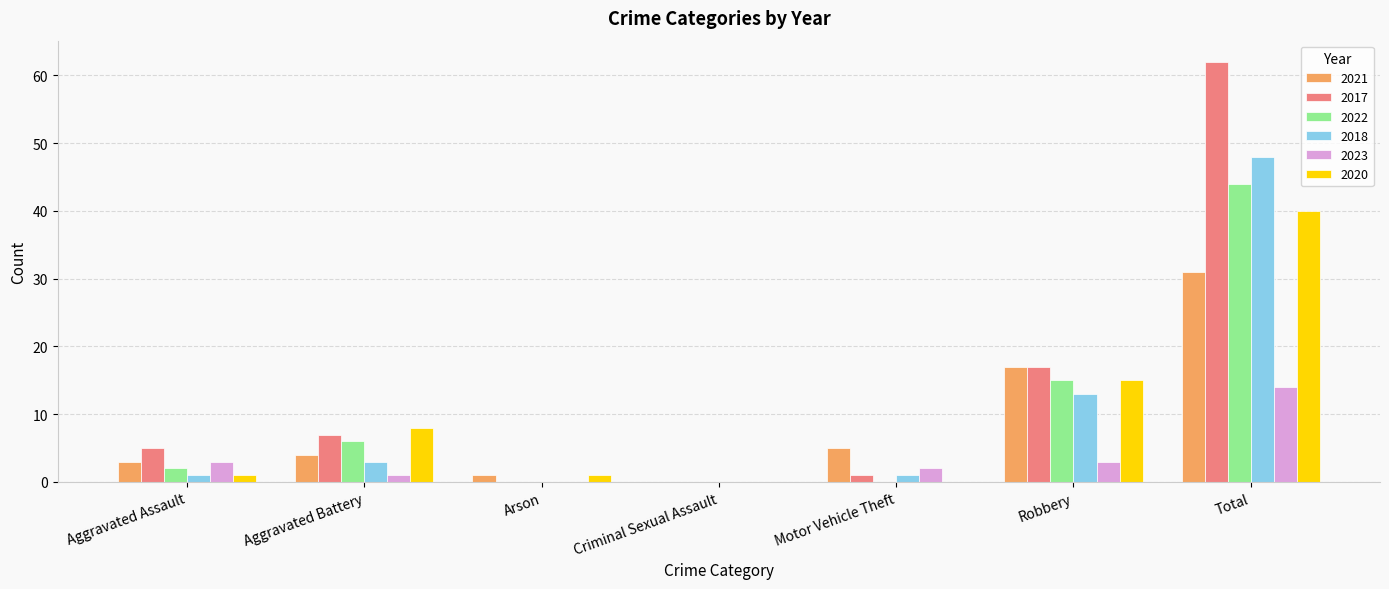

At which label does 2018 reach its peak?

Total